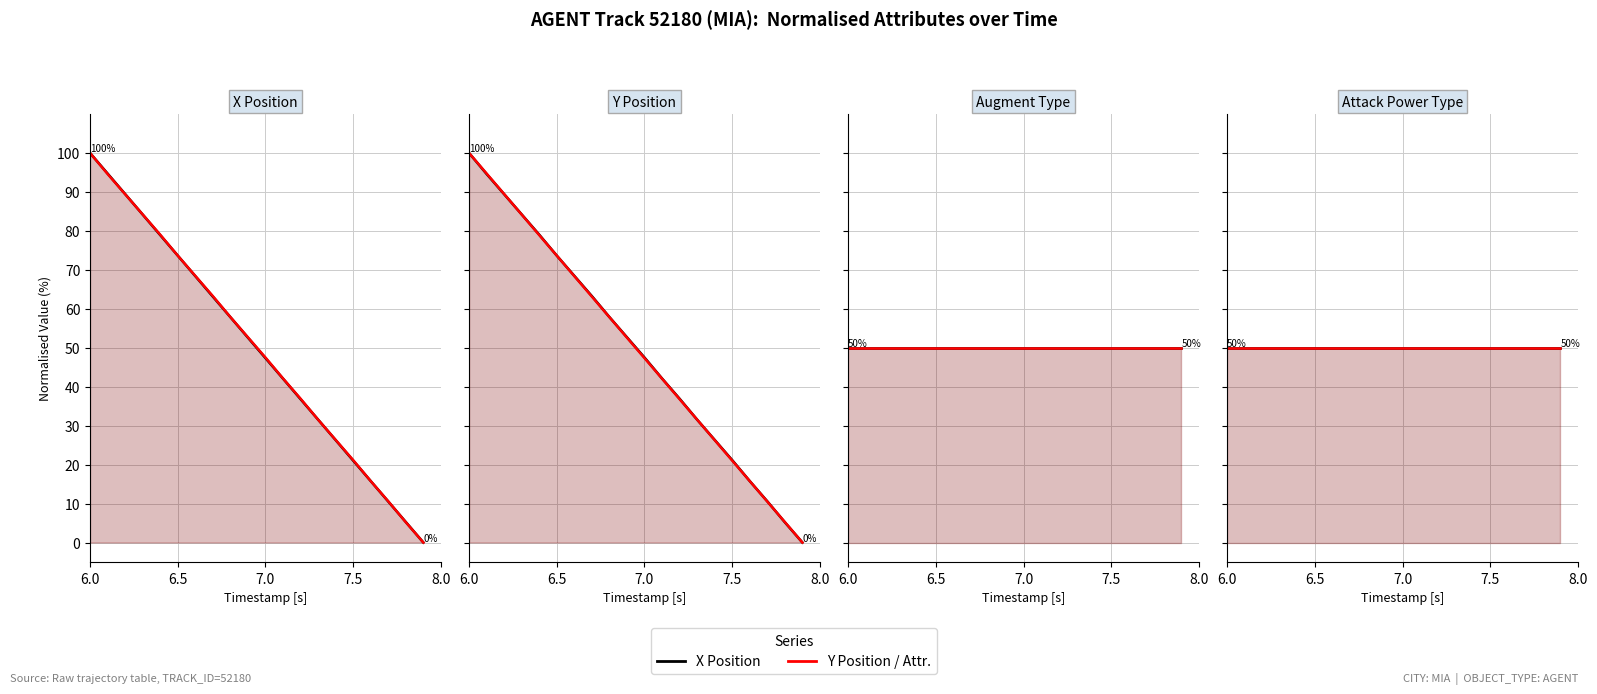

How many intersections are there between Y and X?

6